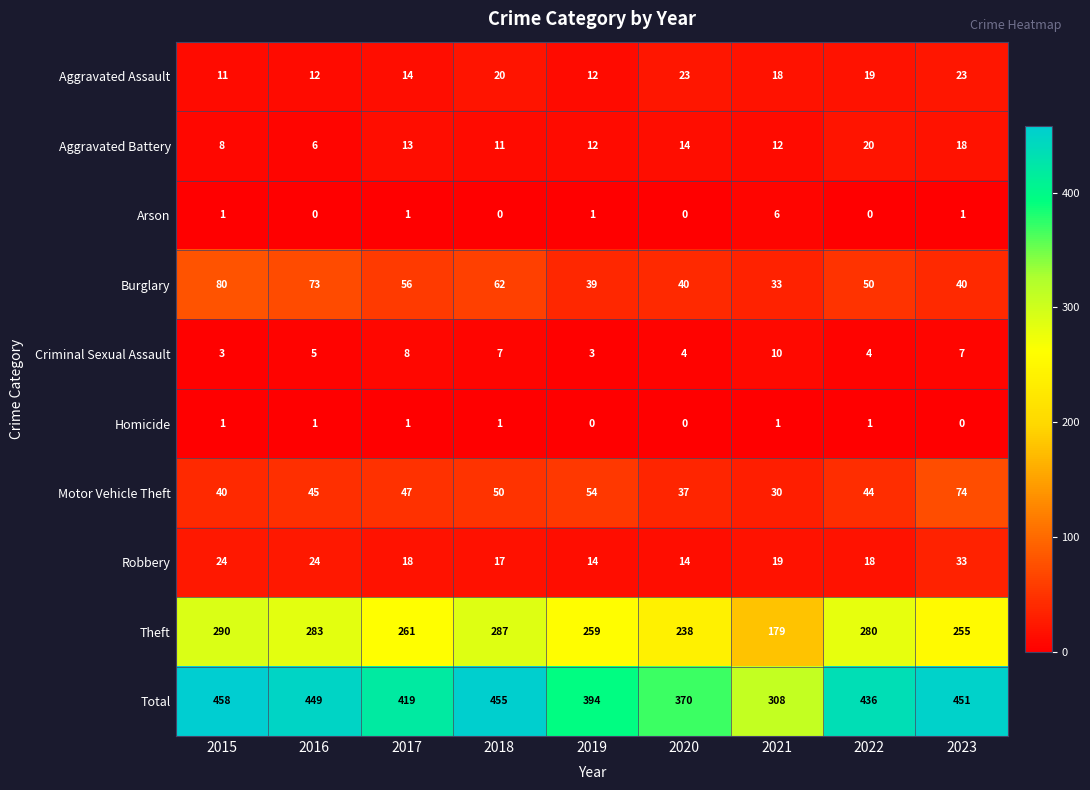

At how many categories does at least one series exceed 208?

9